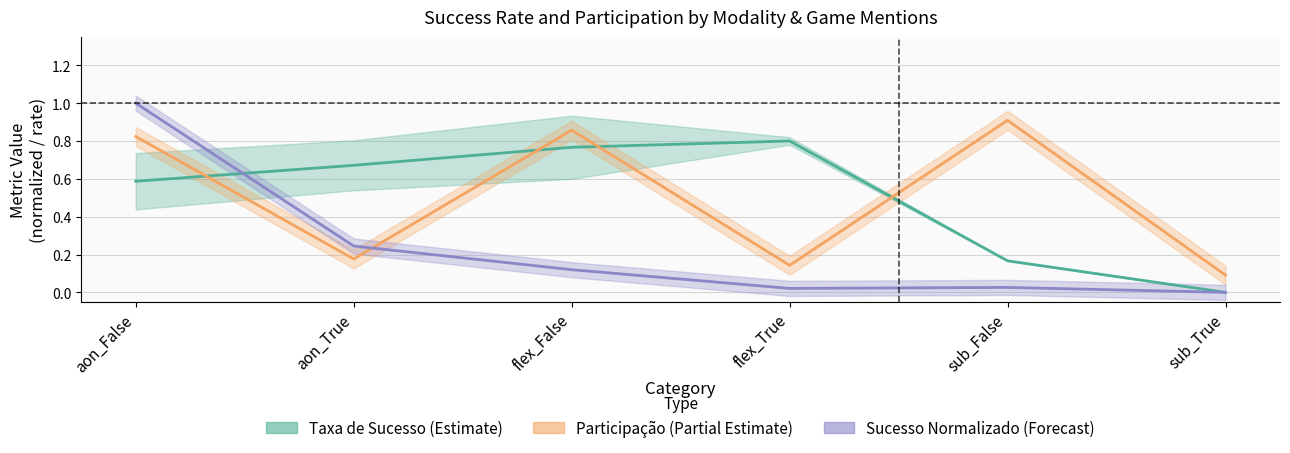

What is the average value of the Taxa de Sucesso (Estimate) series?

0.5